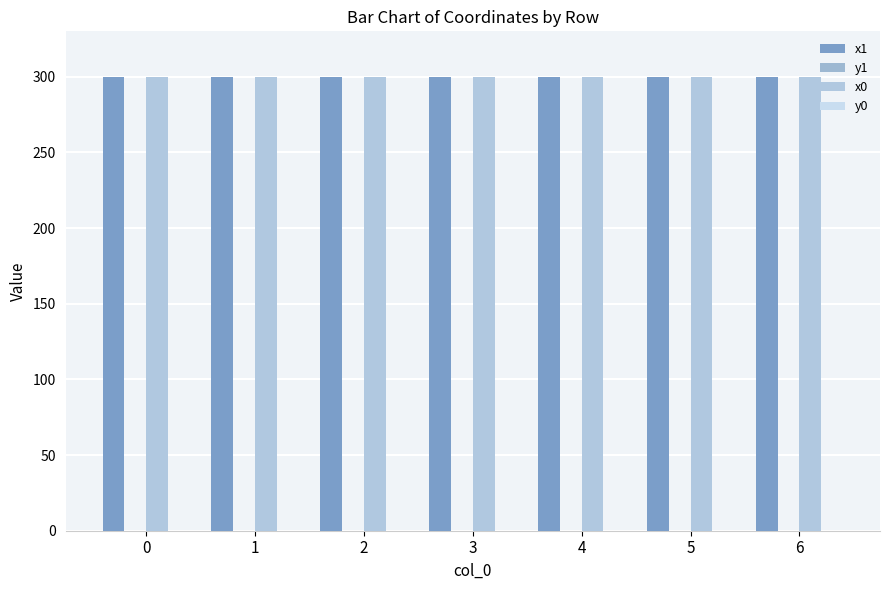

Which label corresponds to the smallest value in the chart?

6